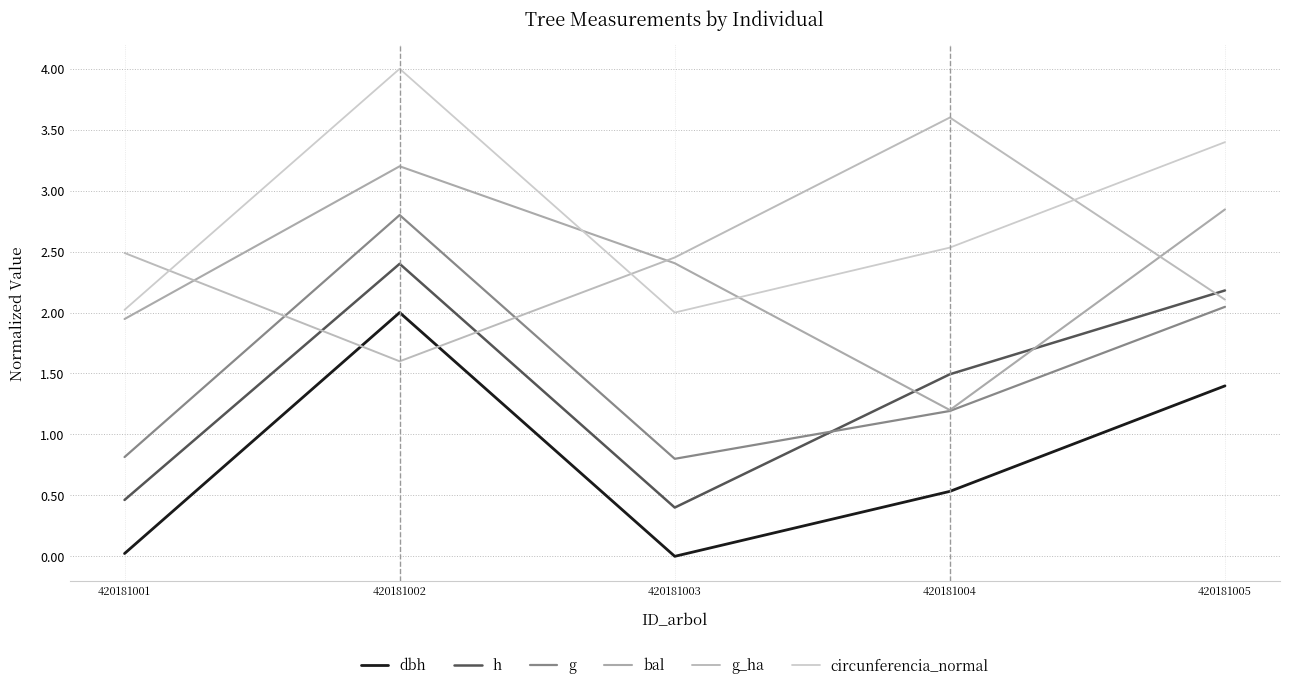

Reading right to left, list all the values displayed in this chart.

dbh: 420181005=1.4	420181004=0.5	420181003=0.0	420181002=2.0	420181001=0.0
h: 420181005=2.2	420181004=1.5	420181003=0.4	420181002=2.4	420181001=0.5
g: 420181005=2.0	420181004=1.2	420181003=0.8	420181002=2.8	420181001=0.8
bal: 420181005=2.8	420181004=1.2	420181003=2.4	420181002=3.2	420181001=1.9
g_ha: 420181005=2.1	420181004=3.6	420181003=2.5	420181002=1.6	420181001=2.5
circunferencia_normal: 420181005=3.4	420181004=2.5	420181003=2.0	420181002=4.0	420181001=2.0